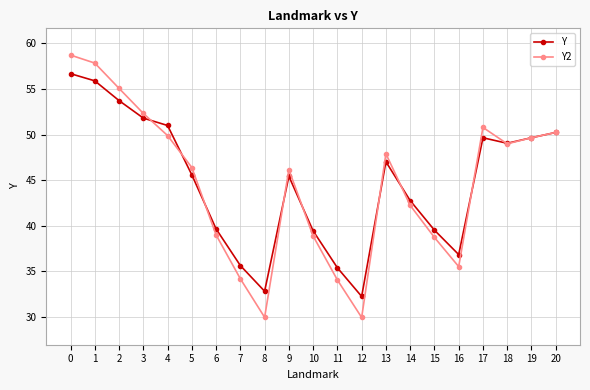

Is the value of Y2 at 19 greater than the value of Y at 20?

No